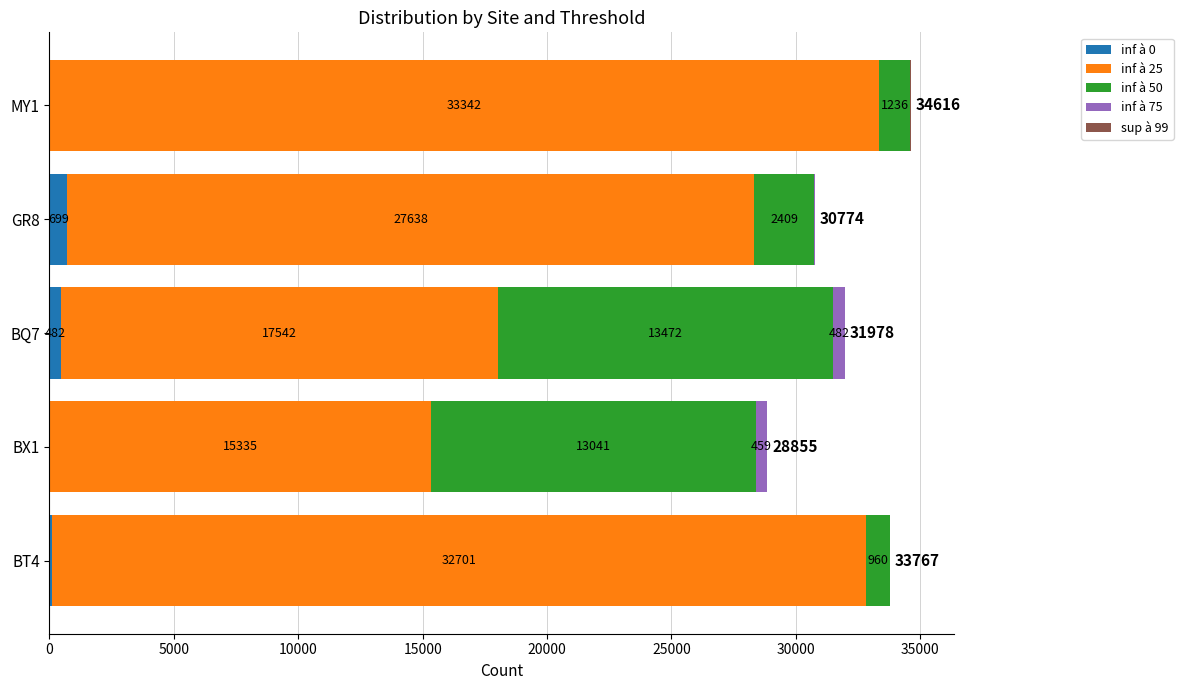

What is the total value across all series at BQ7?

31978